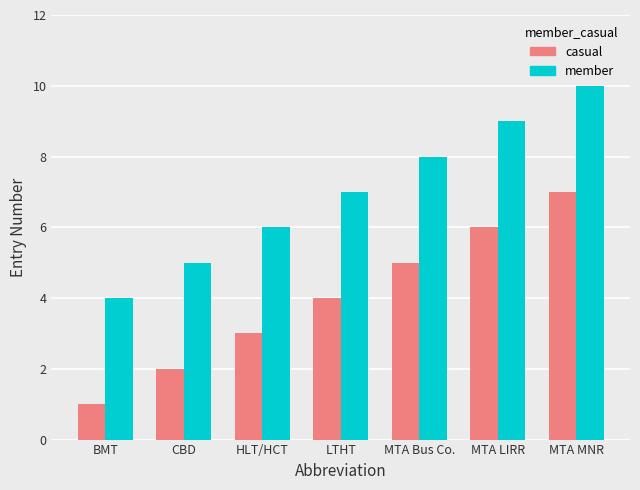

What is the spread (max minus min) of values at MTA LIRR?

3